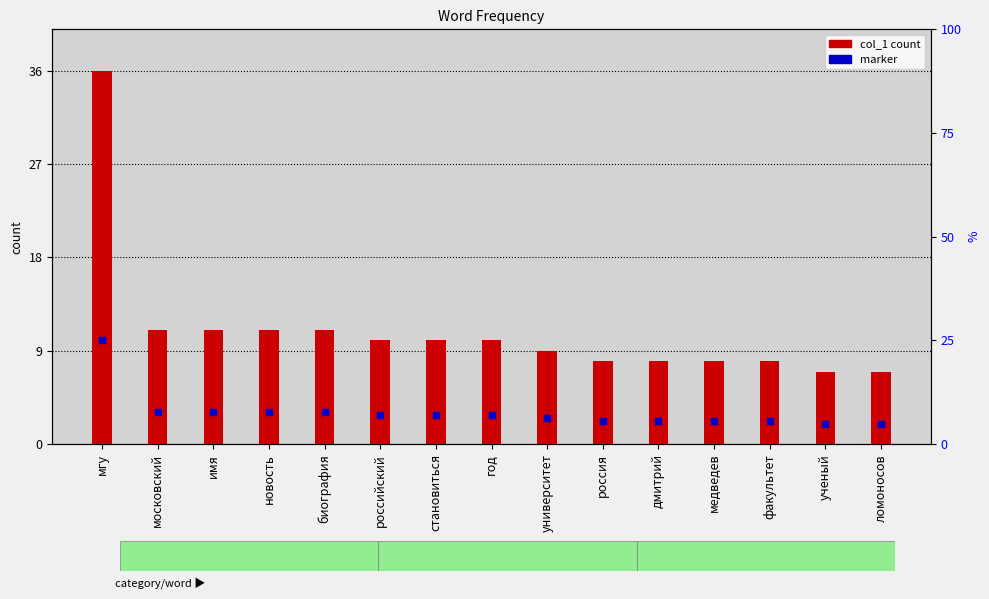

What are all the series names shown in the legend?

col_1, marker